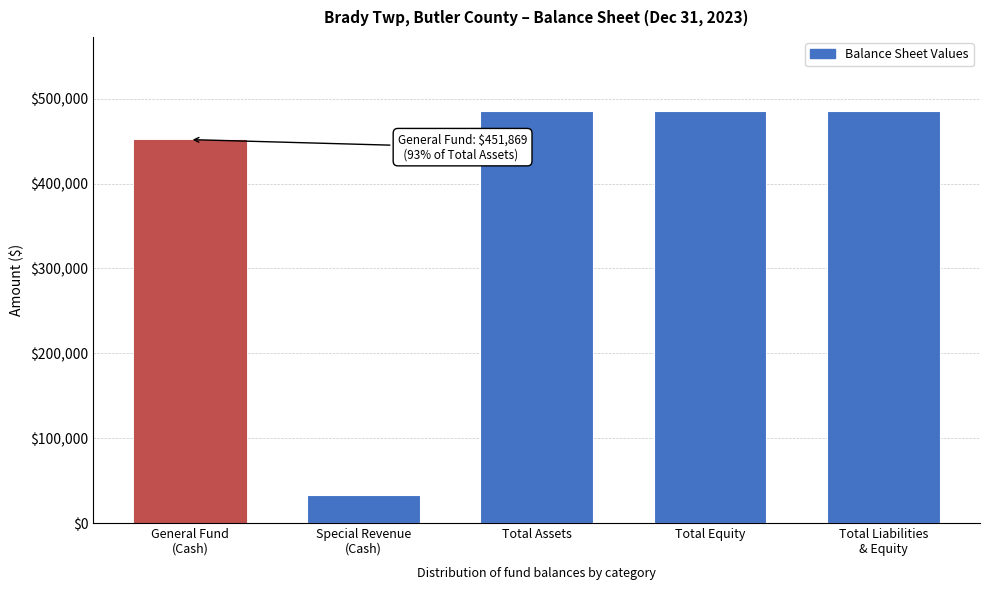

Reading left to right, transcribe all the data shown in this chart.

451869	33581	485450	485450	485450